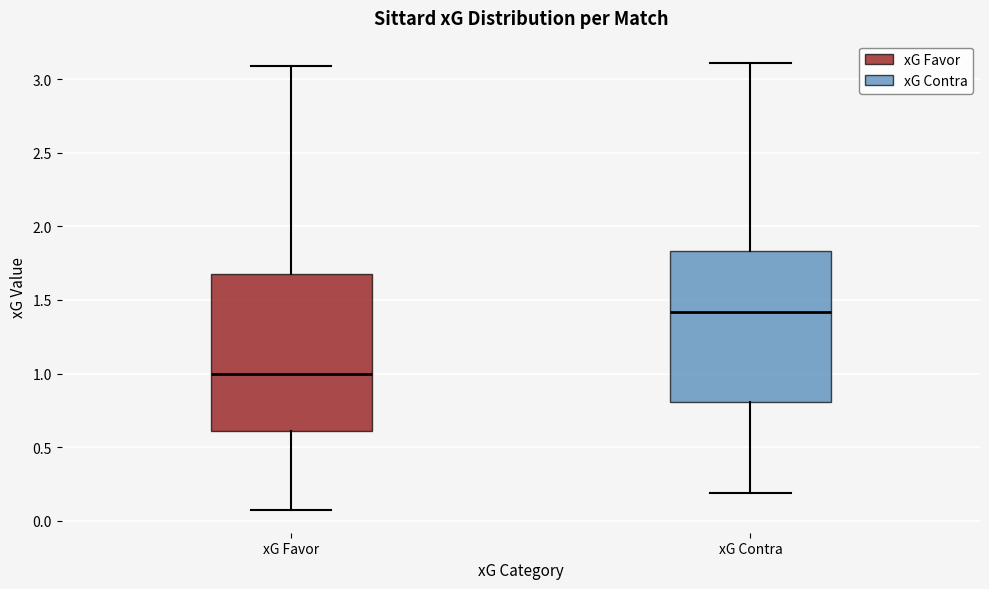

Reading left to right, transcribe this box plot: for each box, give where its median line is, the range the box spans, and where its two whiskers end, as read against the y-axis. The values are not printed on the chart, so give them approximately, as read against the axis.

xG Favor: median 1.00, box 0.60 to 1.70, whiskers 0.05 to 3.10
xG Contra: median 1.40, box 0.80 to 1.85, whiskers 0.20 to 3.10